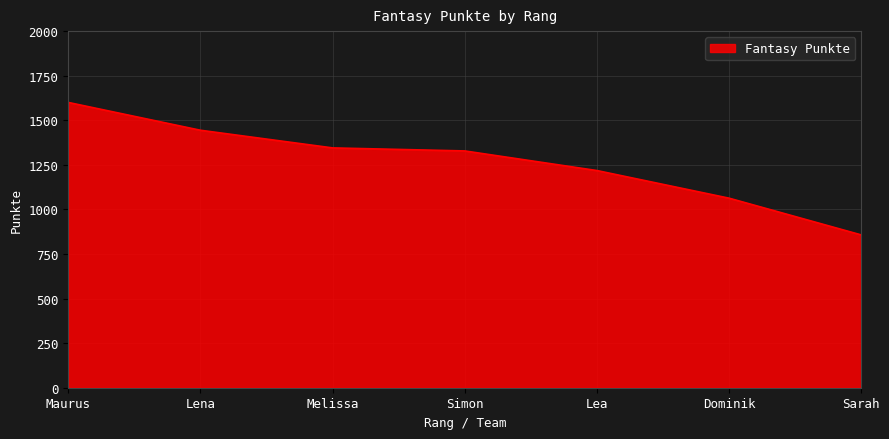

Approximately how many times larger is the value at Simon compared to Melissa?

1.0